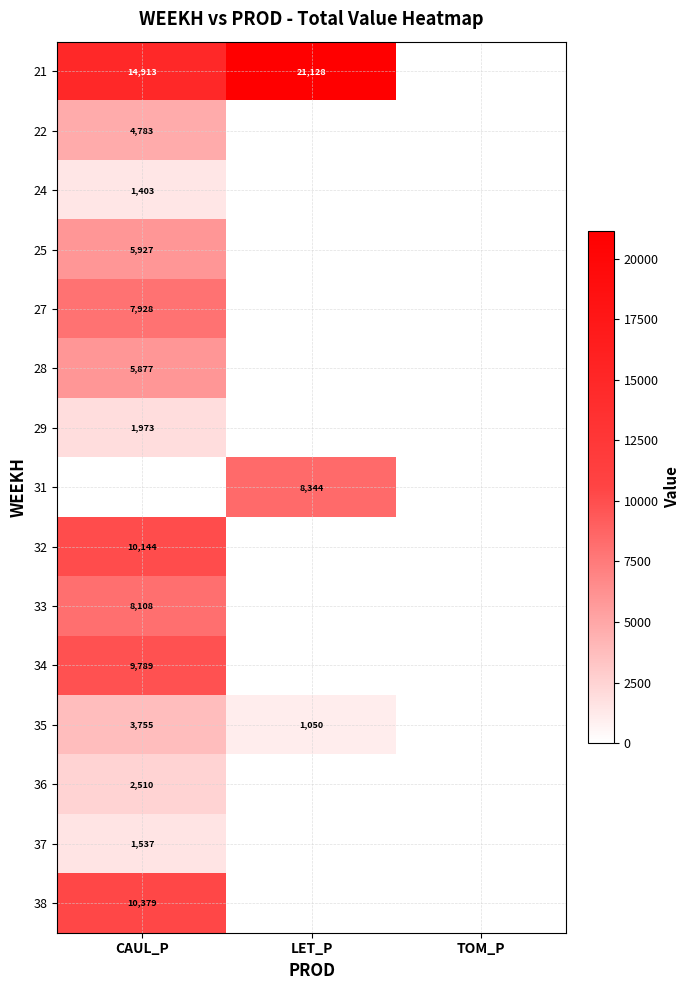

Which has a higher value, LET_P or TOM_P?

LET_P